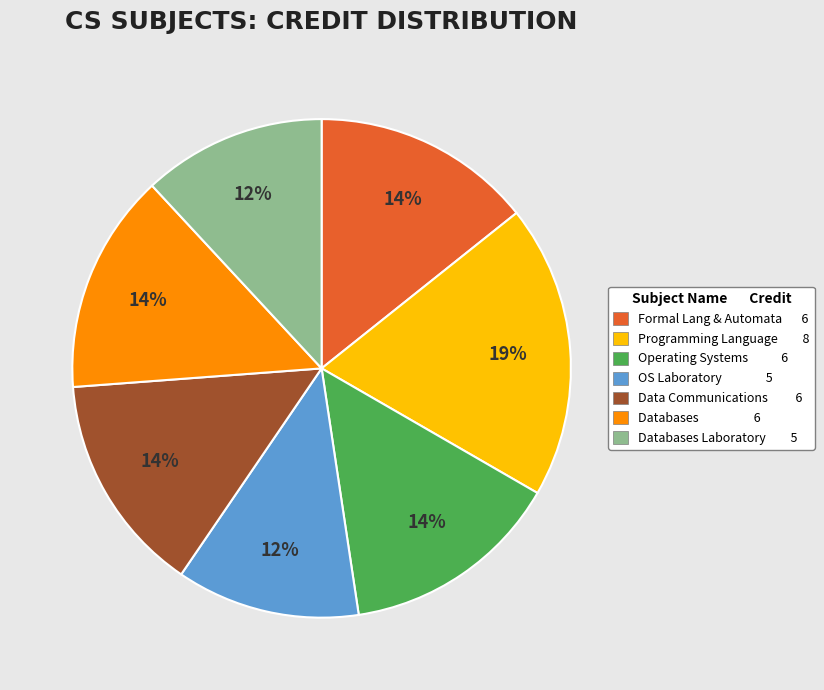

Is there any slice that represents more than half of the pie?

No